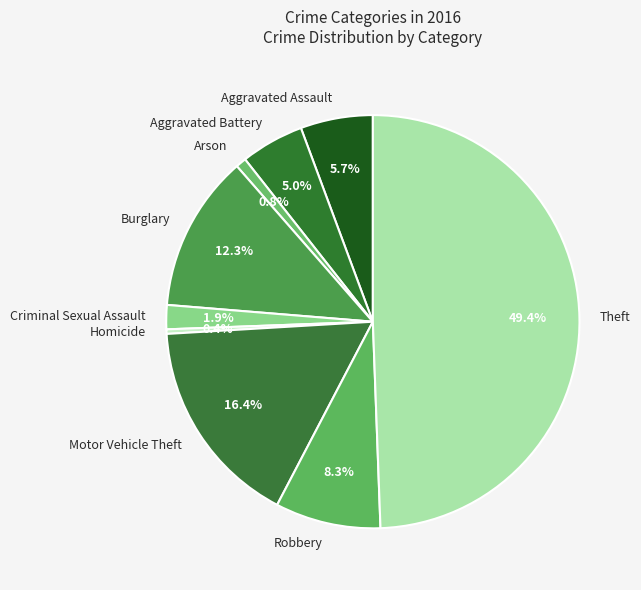

Is the sum of Aggravated Battery and Theft greater than half?

Yes